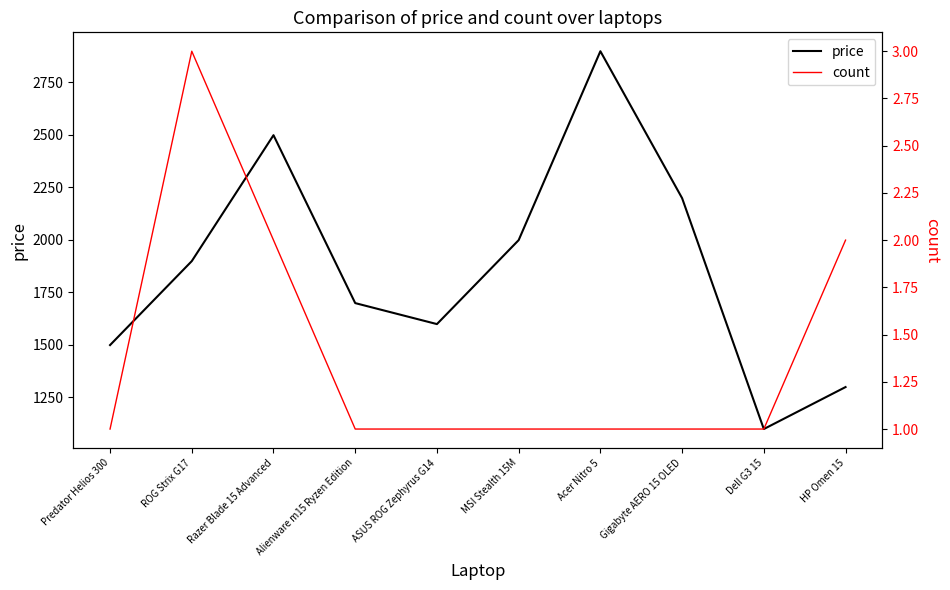

Which series changed the most between Acer Nitro 5 and Dell G3 15?

price